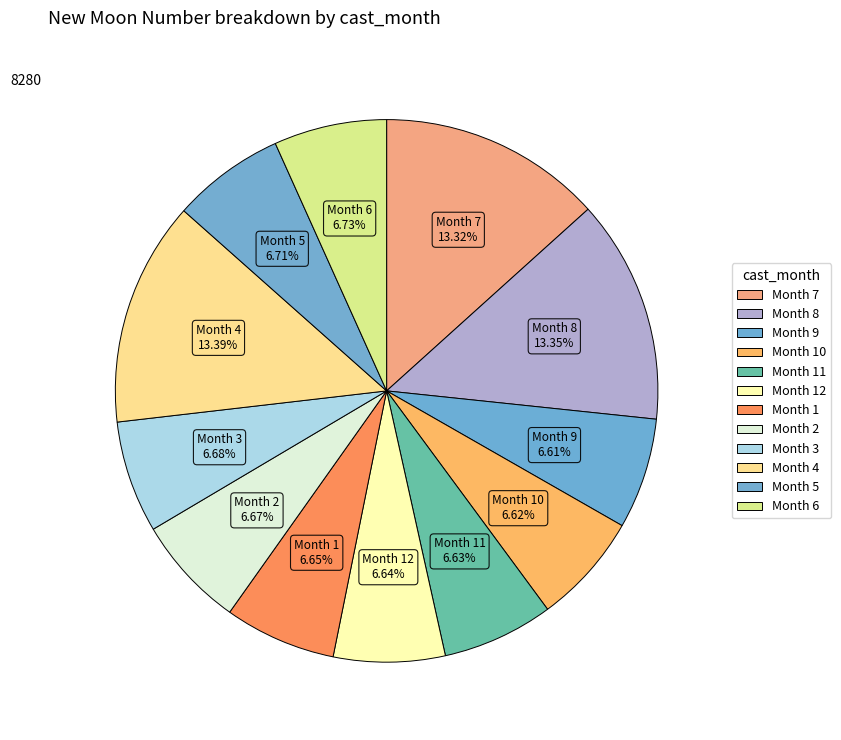

How many slices are in this pie chart?

12